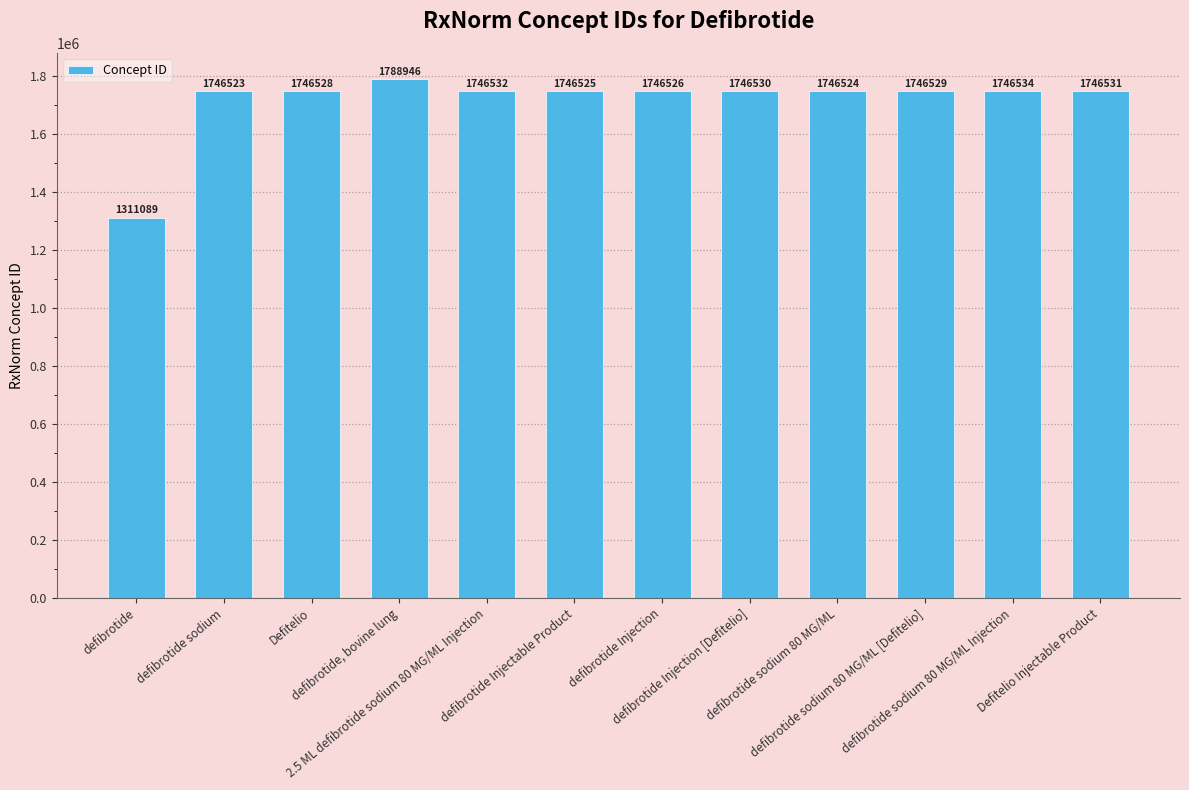

Approximately how many times larger is the value at 2.5 ML defibrotide sodium 80 MG/ML Injection compared to defibrotide sodium 80 MG/ML?

1.0